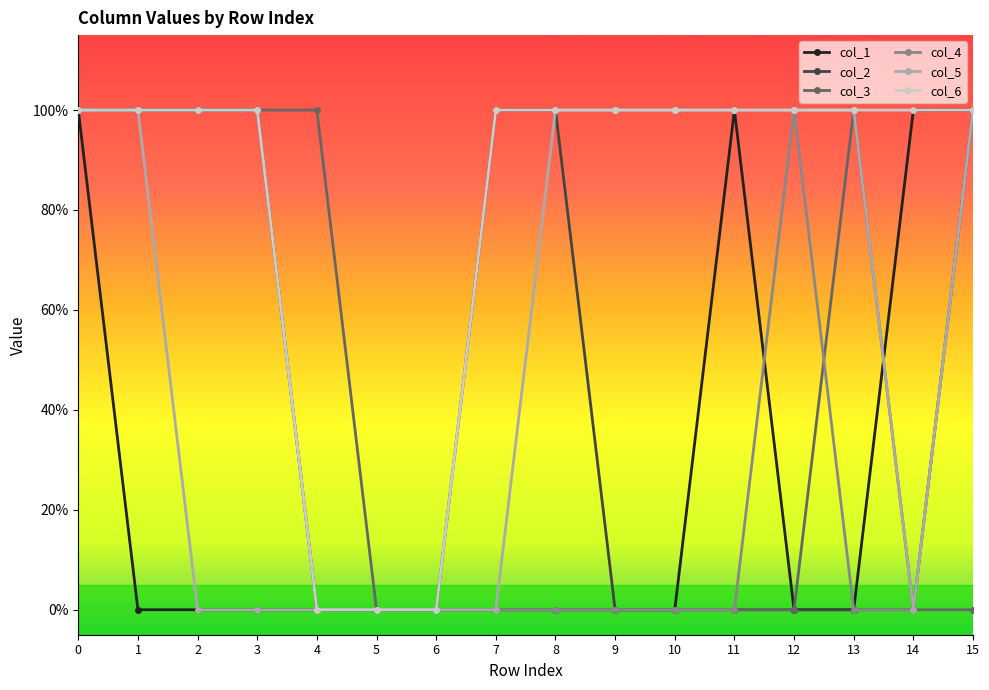

How many col_2 values are between 0 and 1?

16